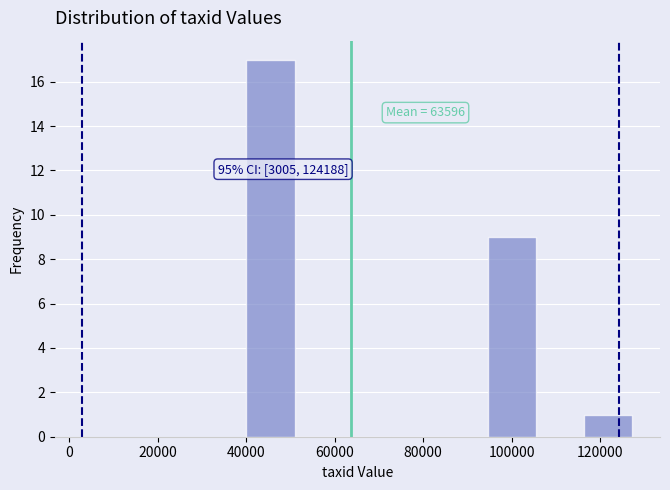

Over which range of the x-axis is the bar tallest?

40000 to 50000